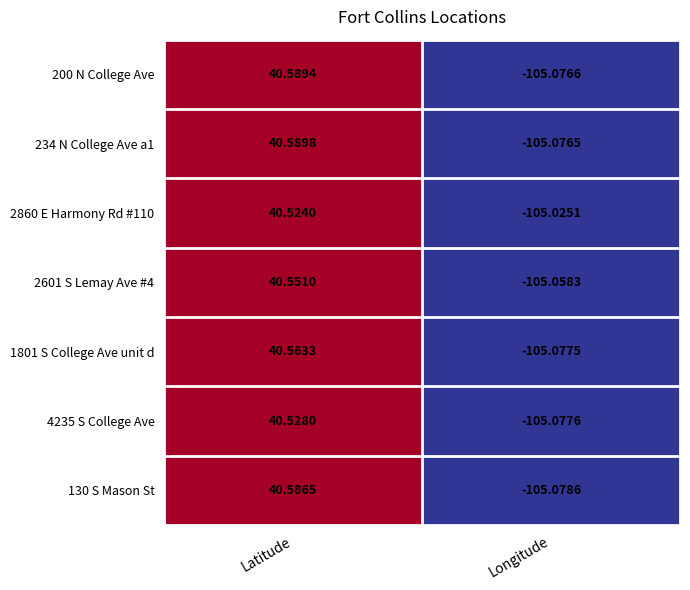

At which label is 200 N College Ave closest to -32?

Latitude